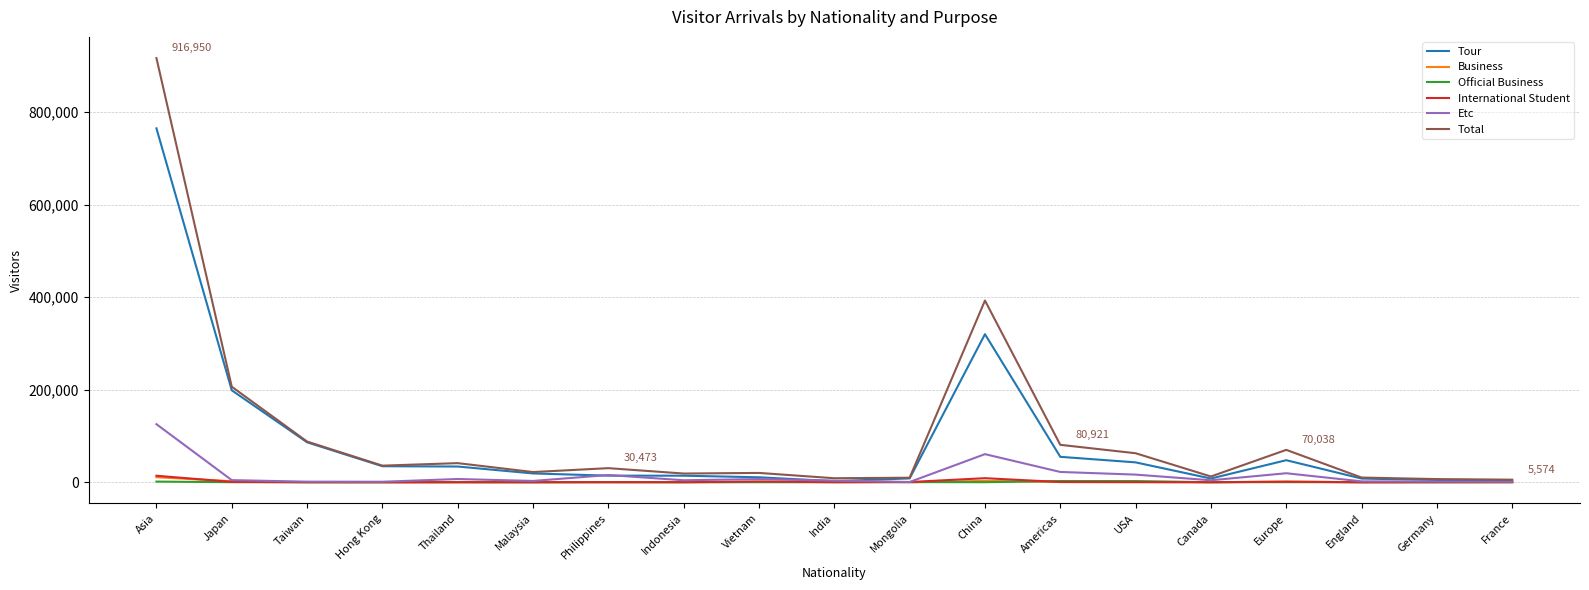

Is the value of Total at USA greater than the value of Official Business at Malaysia?

Yes